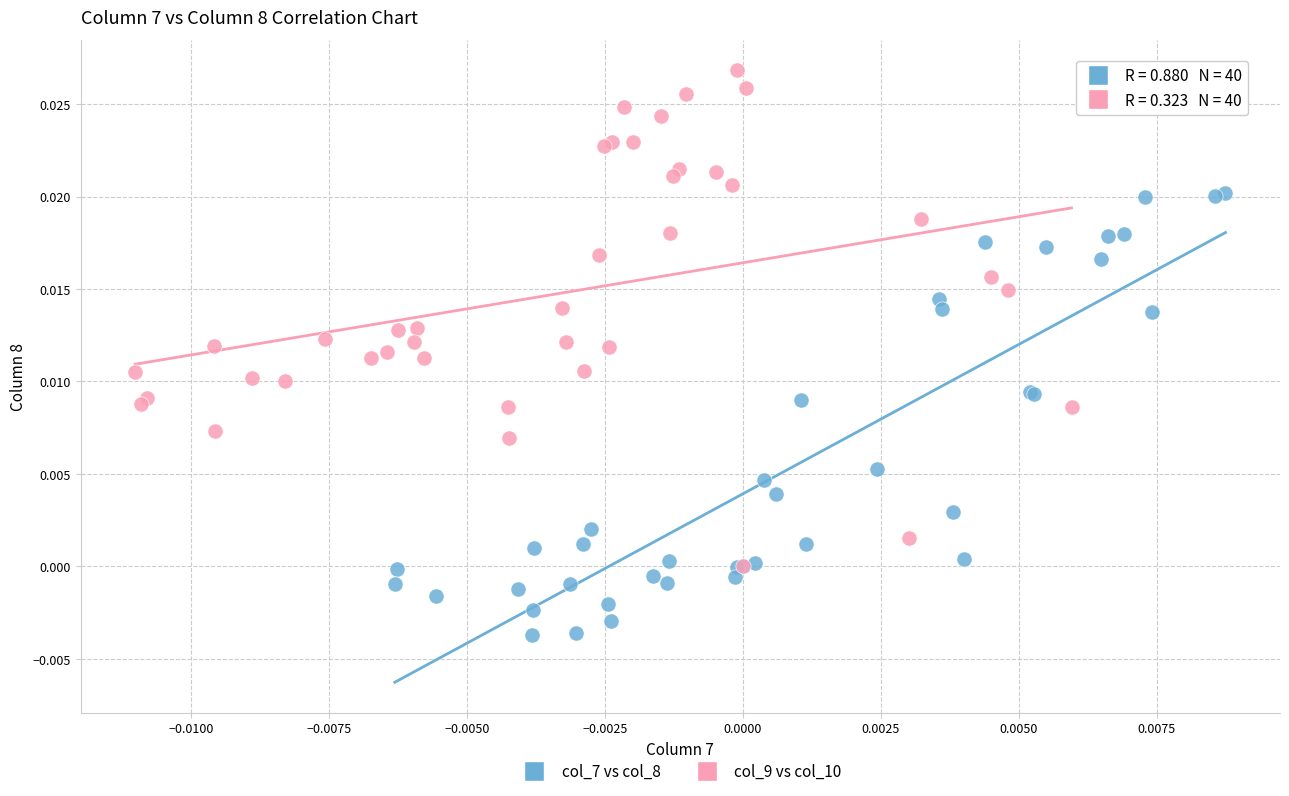

Which series reaches the maximum Y coordinate?

col_9 vs col_10